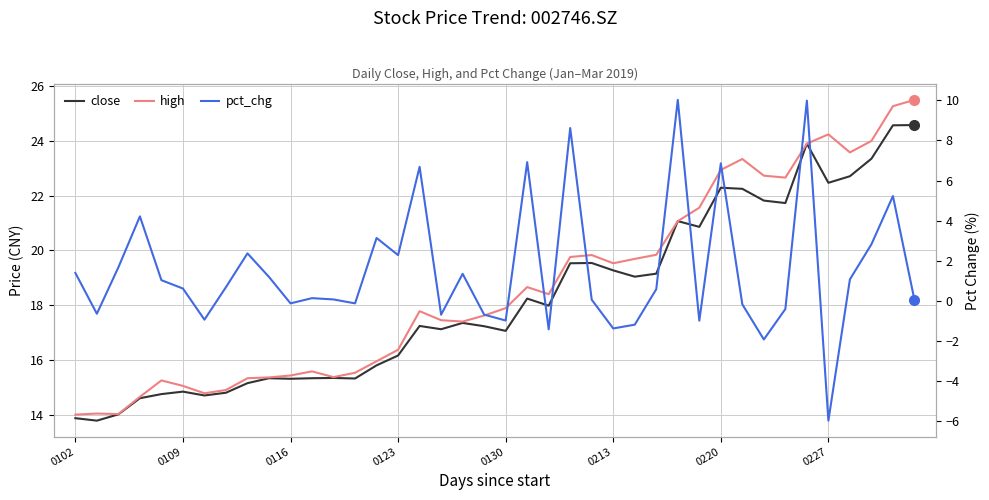

Count the number of categories in the chart.

40